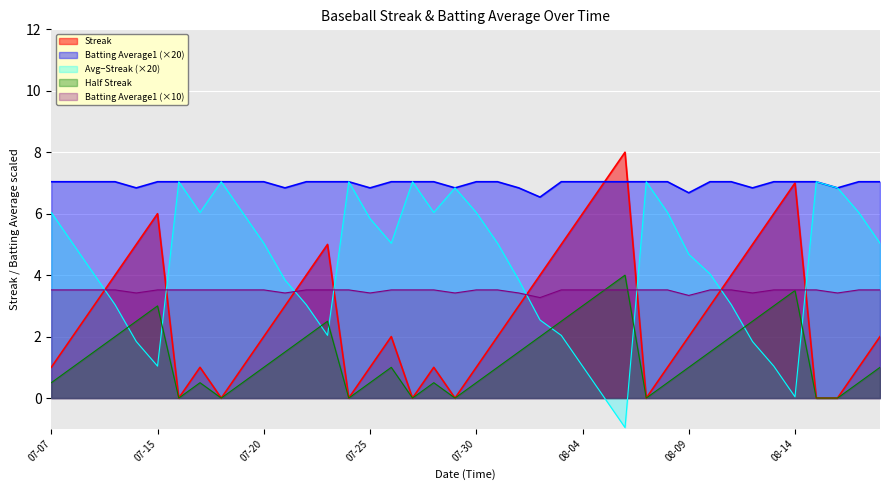

Between which two adjacent categories do Batting Average1 and Streak first intersect?

2010-08-05 and 2010-08-06